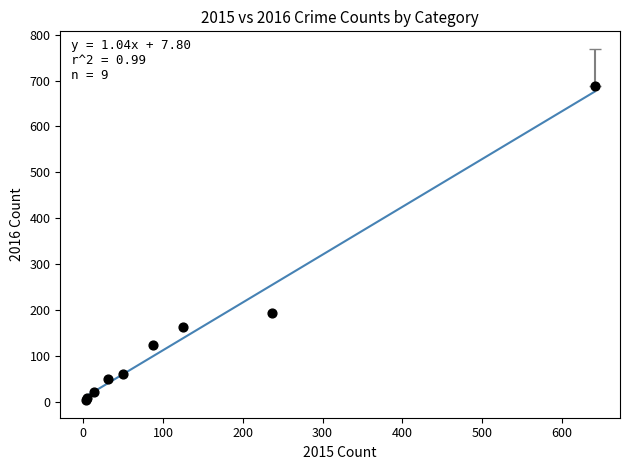

What Y value in the scatter plot is closest to 346?

194